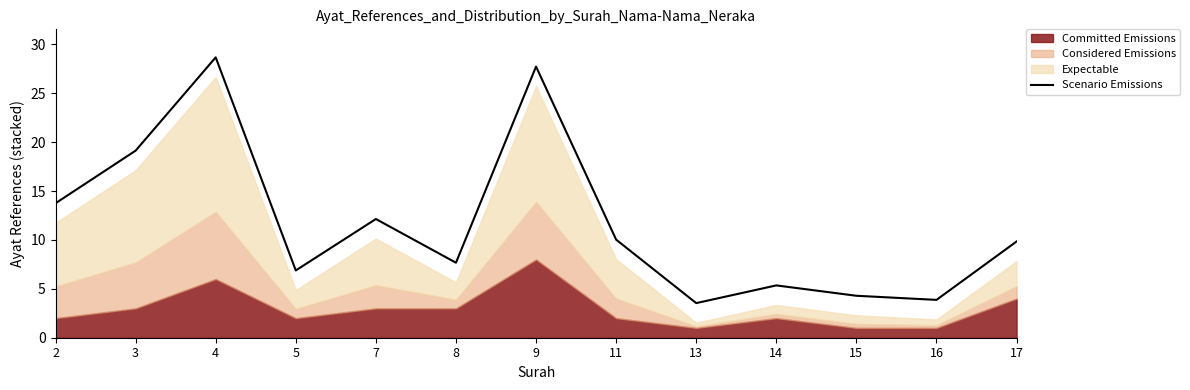

Reading left to right, extract all data points from this chart.

13.8	19.1	28.7	6.9	12.1	7.7	27.7	10.0	3.5	5.3	4.3	3.9	9.8